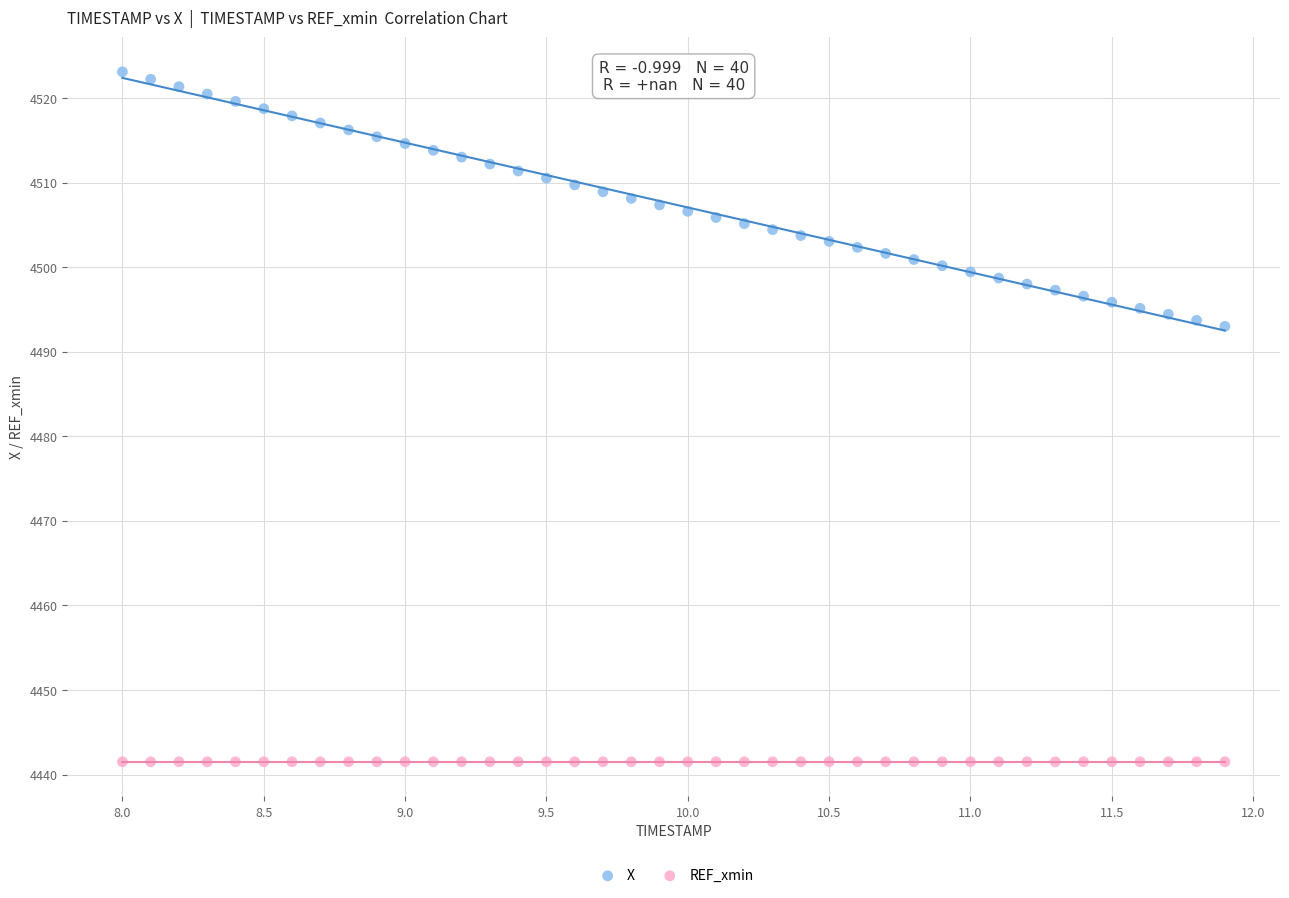

Which series reaches the minimum Y coordinate?

REF_xmin